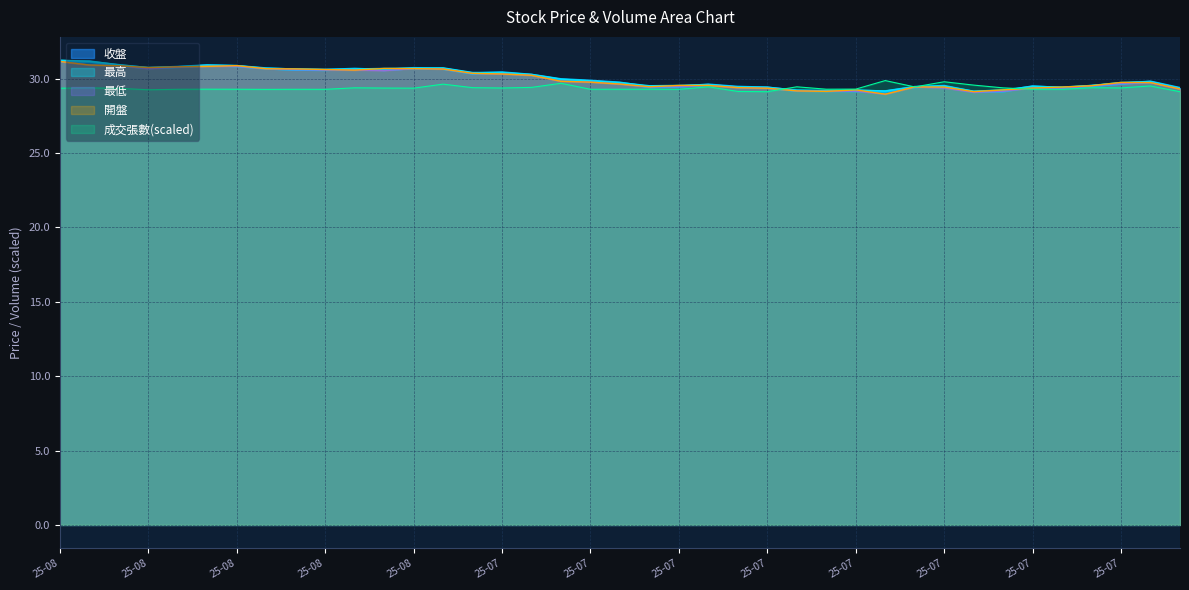

Reading right to left, what are all the values shown in this chart?

收盤: 29.4	29.8	29.7	29.5	29.4	29.5	29.1	29.1	29.5	29.4	29.1	29.2	29.2	29.2	29.4	29.4	29.6	29.5	29.4	29.7	29.9	29.9	30.2	30.4	30.3	30.7	30.7	30.6	30.6	30.6	30.6	30.7	30.8	30.9	30.8	30.7	30.9	31.1	31.2
最高: 29.4	29.8	29.7	29.5	29.4	29.5	29.2	29.1	29.5	29.4	29.2	29.2	29.2	29.2	29.4	29.4	29.6	29.5	29.5	29.7	29.9	30.0	30.3	30.4	30.4	30.7	30.7	30.7	30.6	30.6	30.6	30.7	30.9	30.9	30.8	30.7	30.9	31.2	31.2
最低: 29.3	29.7	29.7	29.5	29.3	29.4	29.1	29.1	29.4	29.4	28.9	29.1	29.1	29.2	29.4	29.4	29.5	29.5	29.4	29.6	29.8	29.8	30.2	30.3	30.3	30.6	30.7	30.5	30.6	30.6	30.6	30.7	30.8	30.8	30.8	30.7	30.9	30.9	31.1
開盤: 29.3	29.7	29.7	29.5	29.4	29.4	29.2	29.1	29.4	29.4	28.9	29.2	29.1	29.2	29.4	29.4	29.5	29.5	29.4	29.6	29.8	29.8	30.2	30.3	30.4	30.6	30.7	30.7	30.6	30.6	30.6	30.7	30.9	30.8	30.8	30.7	30.9	30.9	31.1
成交張數: 29.1	29.5	29.4	29.4	29.3	29.3	29.4	29.6	29.8	29.4	29.9	29.3	29.3	29.4	29.1	29.1	29.4	29.3	29.3	29.3	29.3	29.7	29.4	29.4	29.4	29.6	29.4	29.4	29.4	29.3	29.3	29.3	29.3	29.3	29.3	29.2	29.3	29.4	29.4